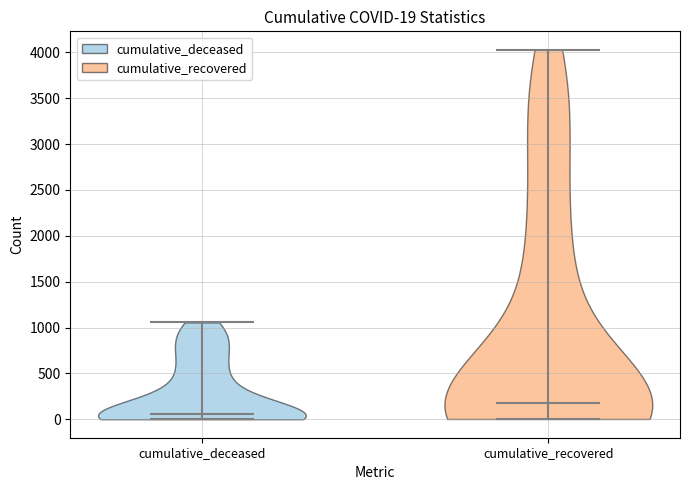

Which violin has the lowest median line?

cumulative_deceased